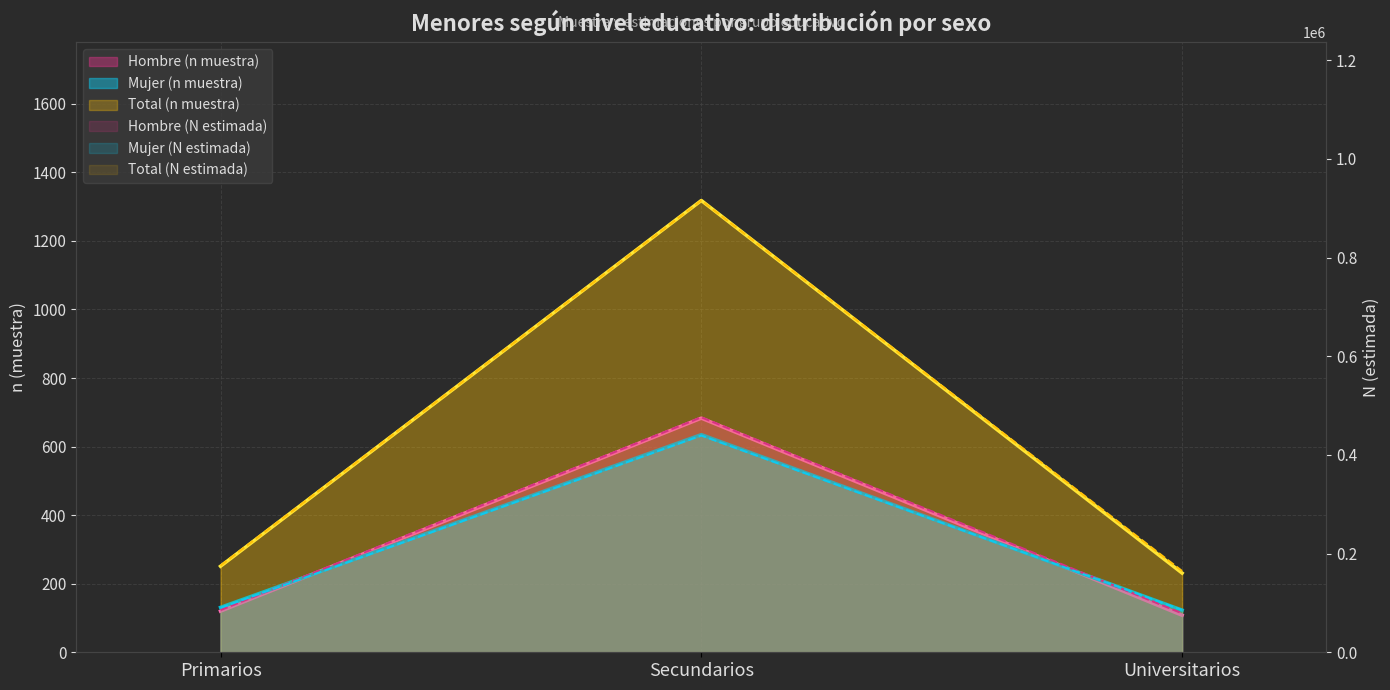

Reading left to right, transcribe all the data shown in this chart.

Hombre (n muestra): Primarios=120	Secundarios=683	Universitarios=108
Mujer (n muestra): Primarios=131	Secundarios=635	Universitarios=123
Total (n muestra): Primarios=251	Secundarios=1318	Universitarios=231